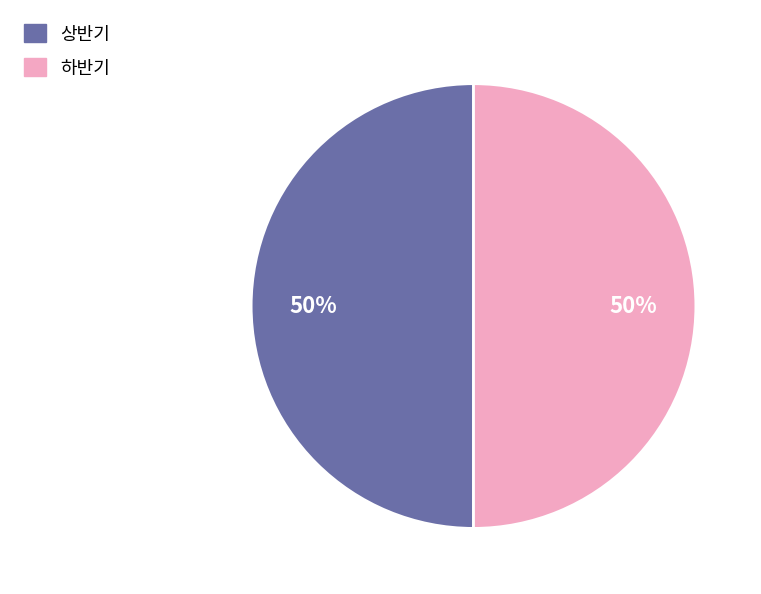

What percentage is the 상반기 slice, to the nearest percent?

50%